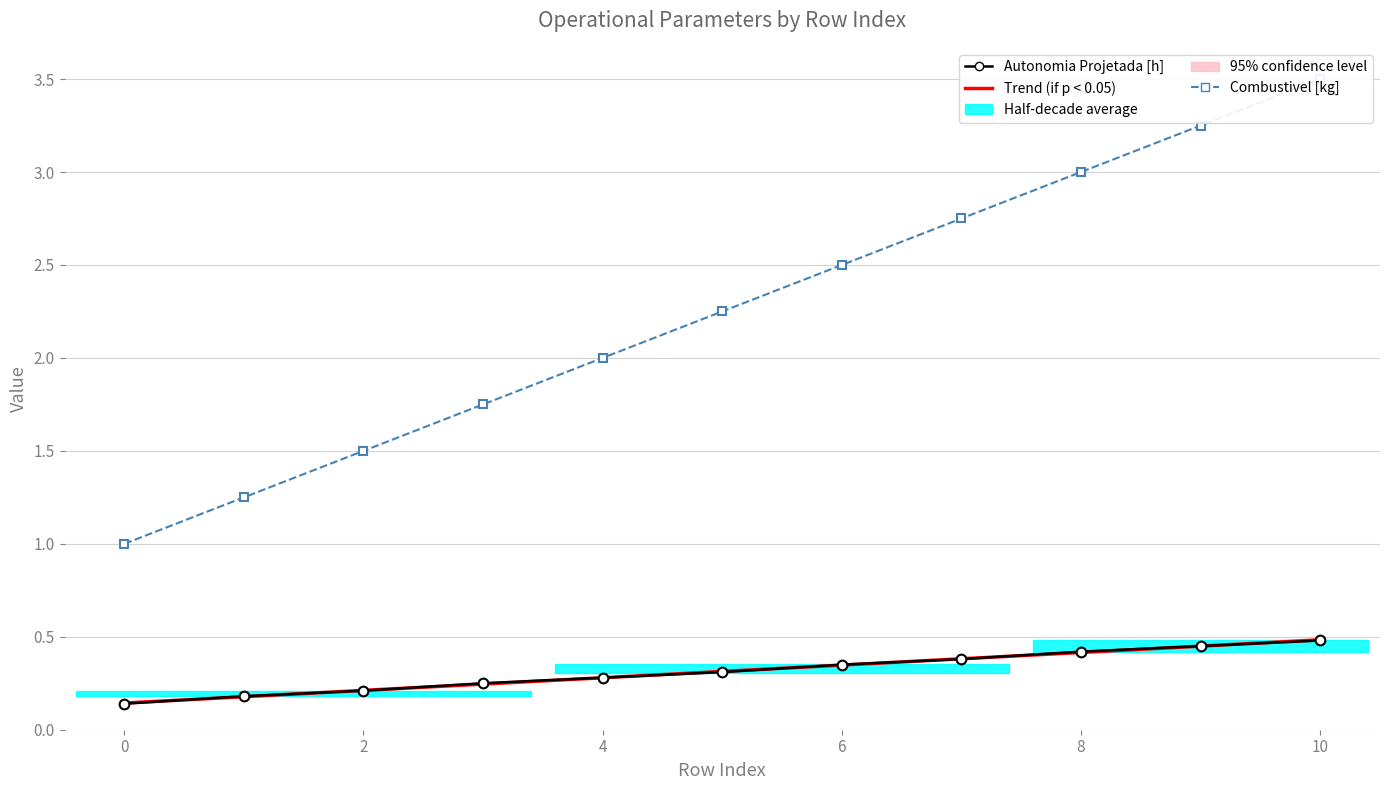

Which series changed the most between 4 and 10?

Combustivel [kg]